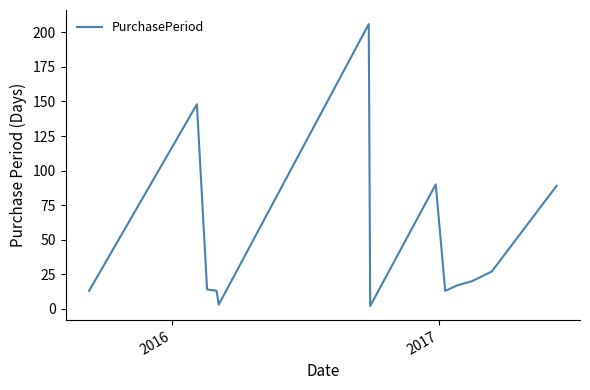

What is the greatest value displayed?

206